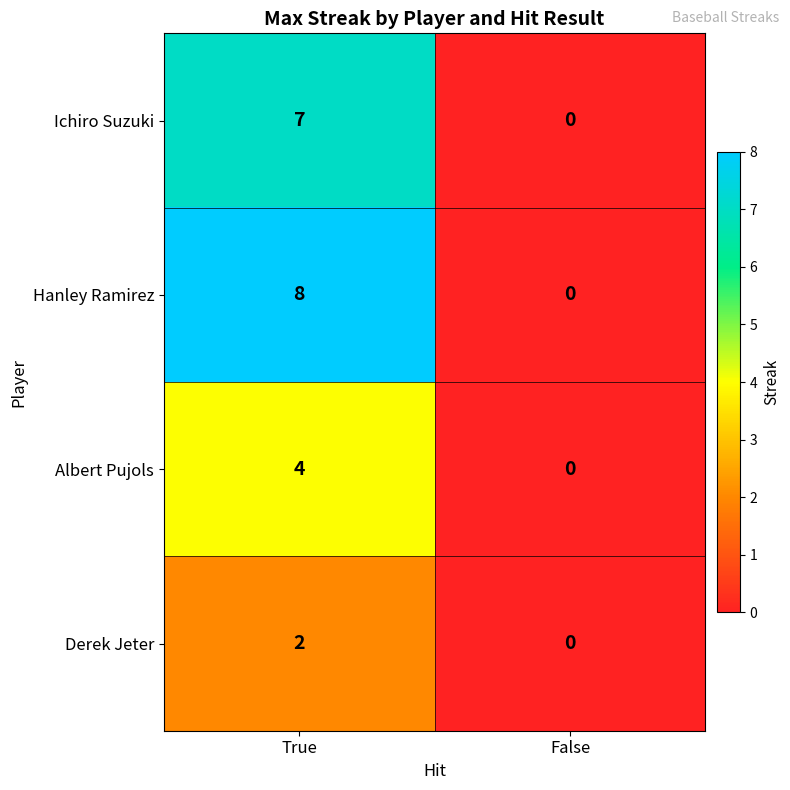

Rank the series by their average value, from lowest to highest.

Derek Jeter, Albert Pujols, Ichiro Suzuki, Hanley Ramirez